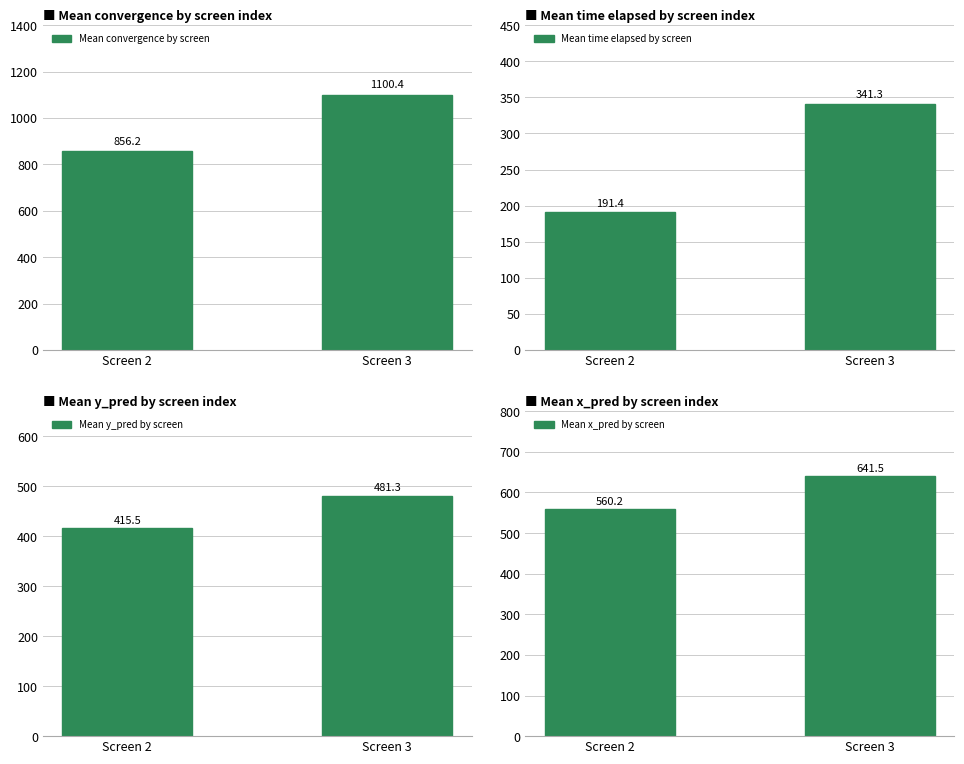

At which category is the sum across all series the highest?

Screen 3